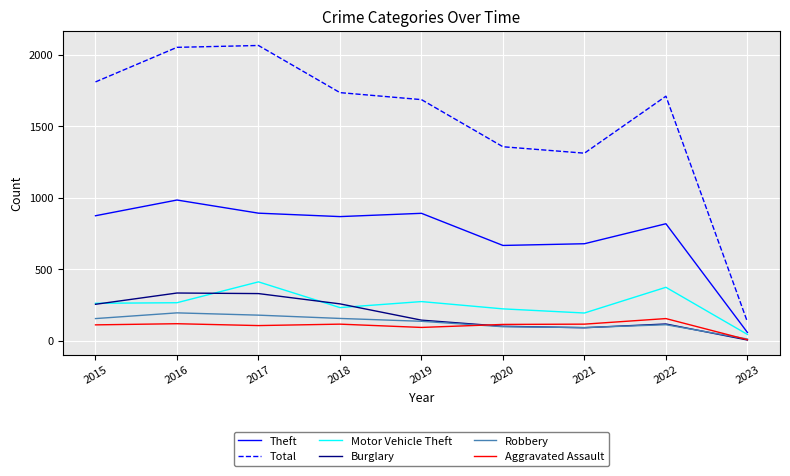

True or false: Total and Theft intersect in this chart.

False